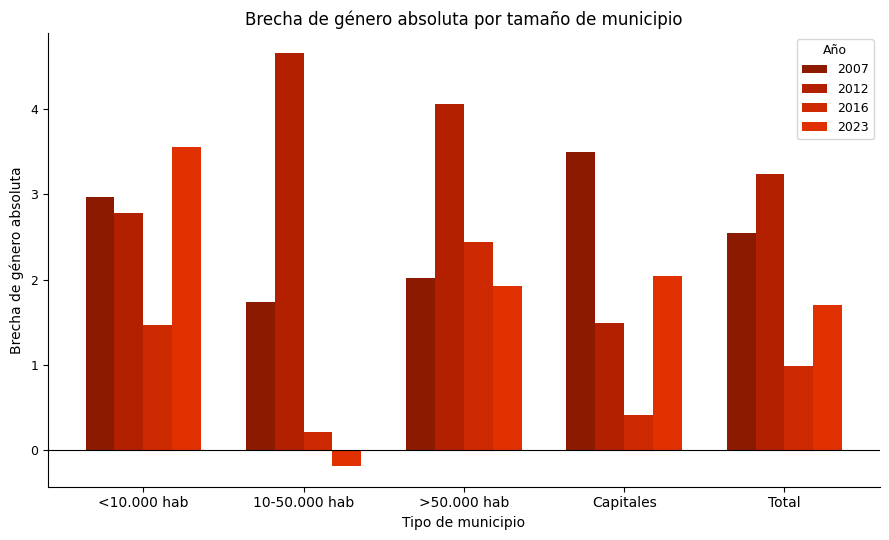

What are all the series names shown in the legend?

2007, 2012, 2016, 2023